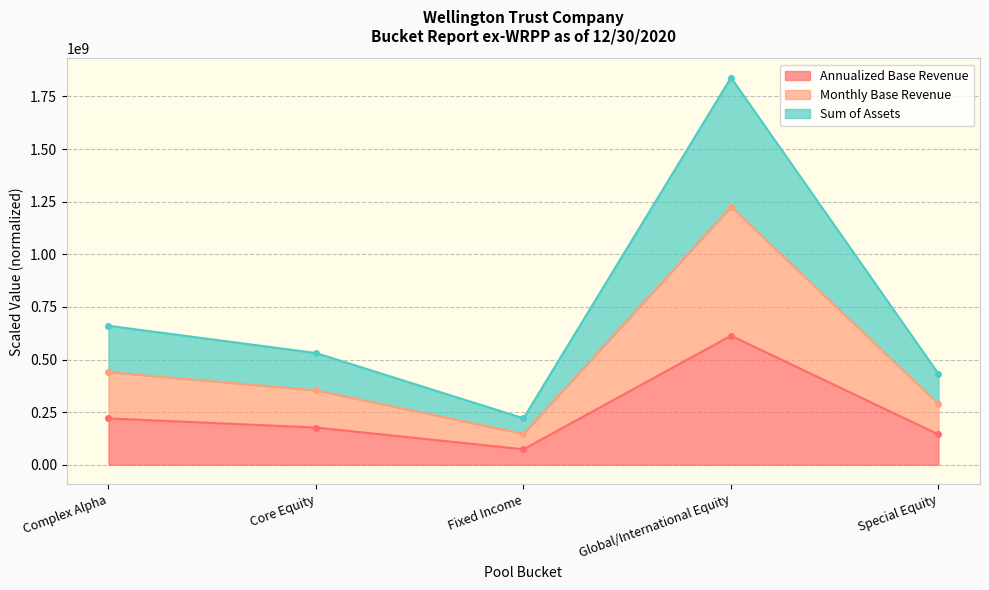

Reading left to right, transcribe all the data shown in this chart.

Annualized Base Revenue: 220164645.9	176952176.3	73634390.2	613094760.6	143966449.7
Monthly Base Revenue: 440329291.9	353904352.6	147268780.5	1226189521.3	287932899.3
Sum of Assets: 660493937.8	530856528.9	220903170.7	1839284281.9	431899349.0